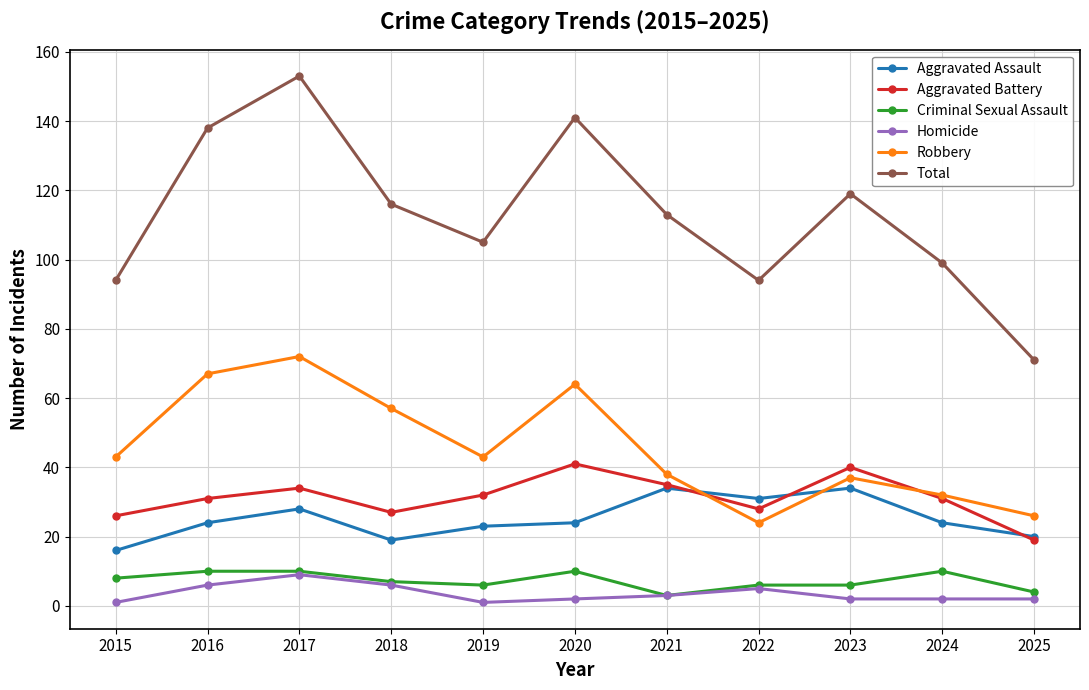

How many data points in Robbery are less than 43?

5